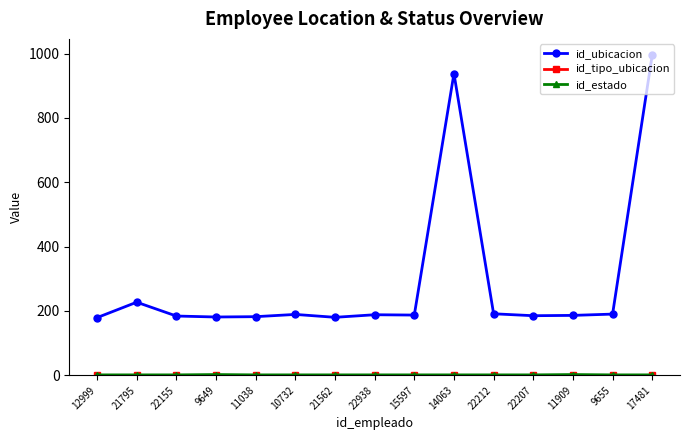

How many series are shown in this chart?

3